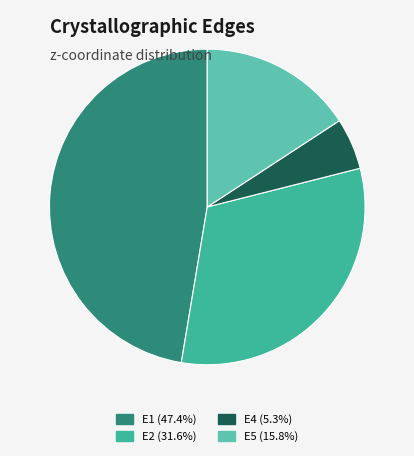

How many slices are in this pie chart?

4